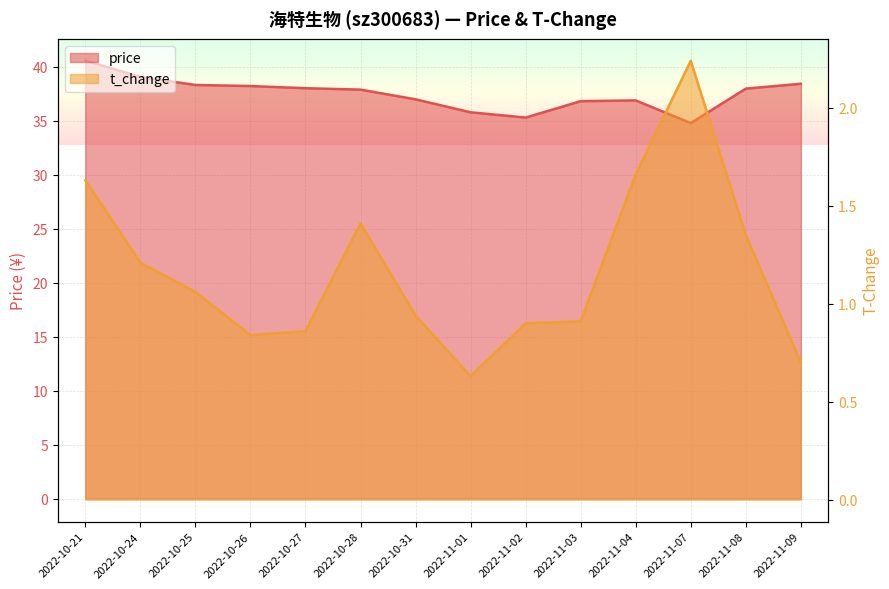

Does the chart display data point markers on the line(s)?

No